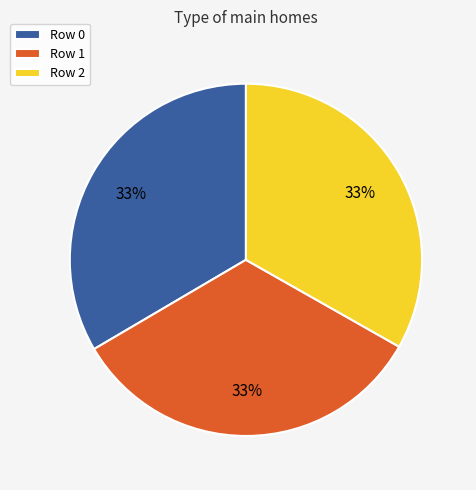

The Row 1 slice represents 45% of the pie. True or false?

False